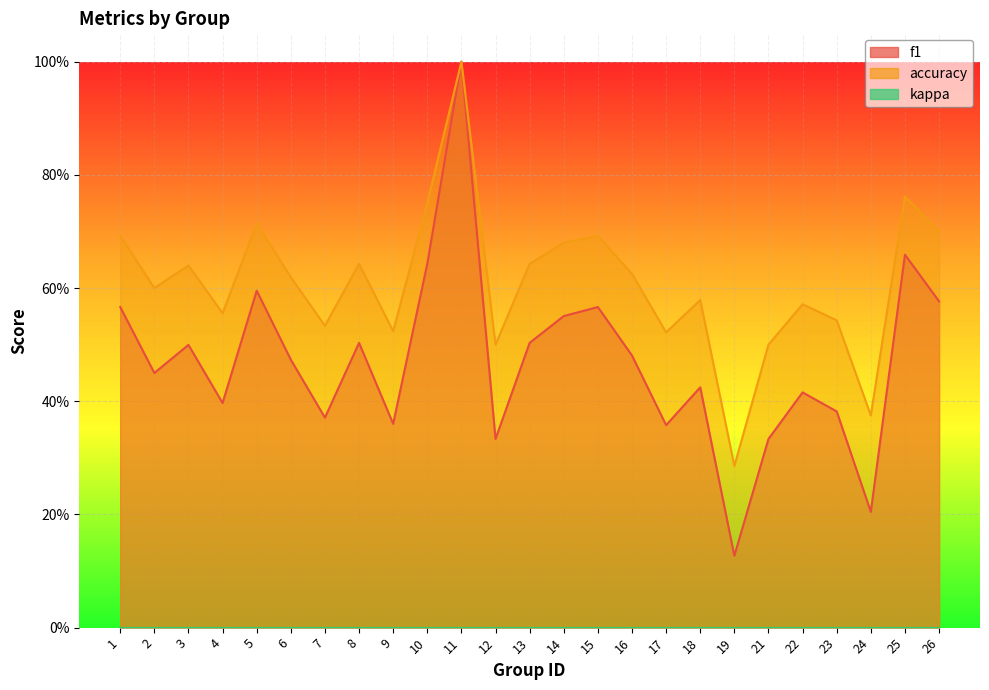

True or false: f1 and accuracy intersect in this chart.

False